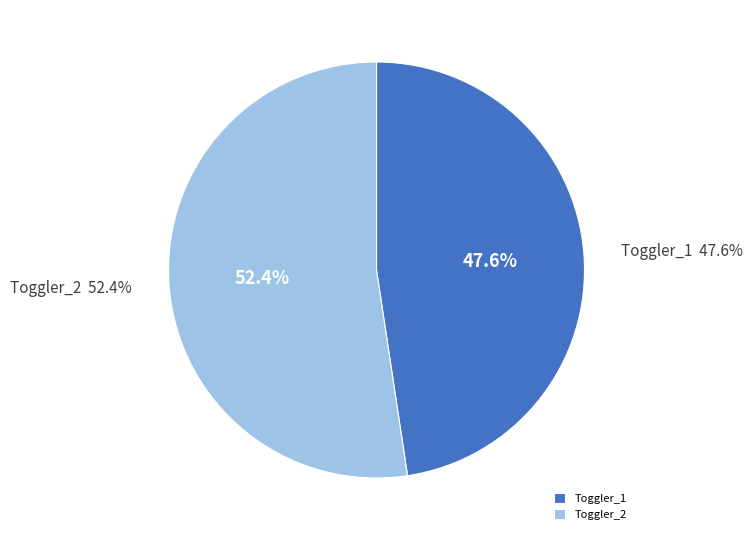

What percentage do Toggler_2 and Toggler_1 together represent?

100.0%